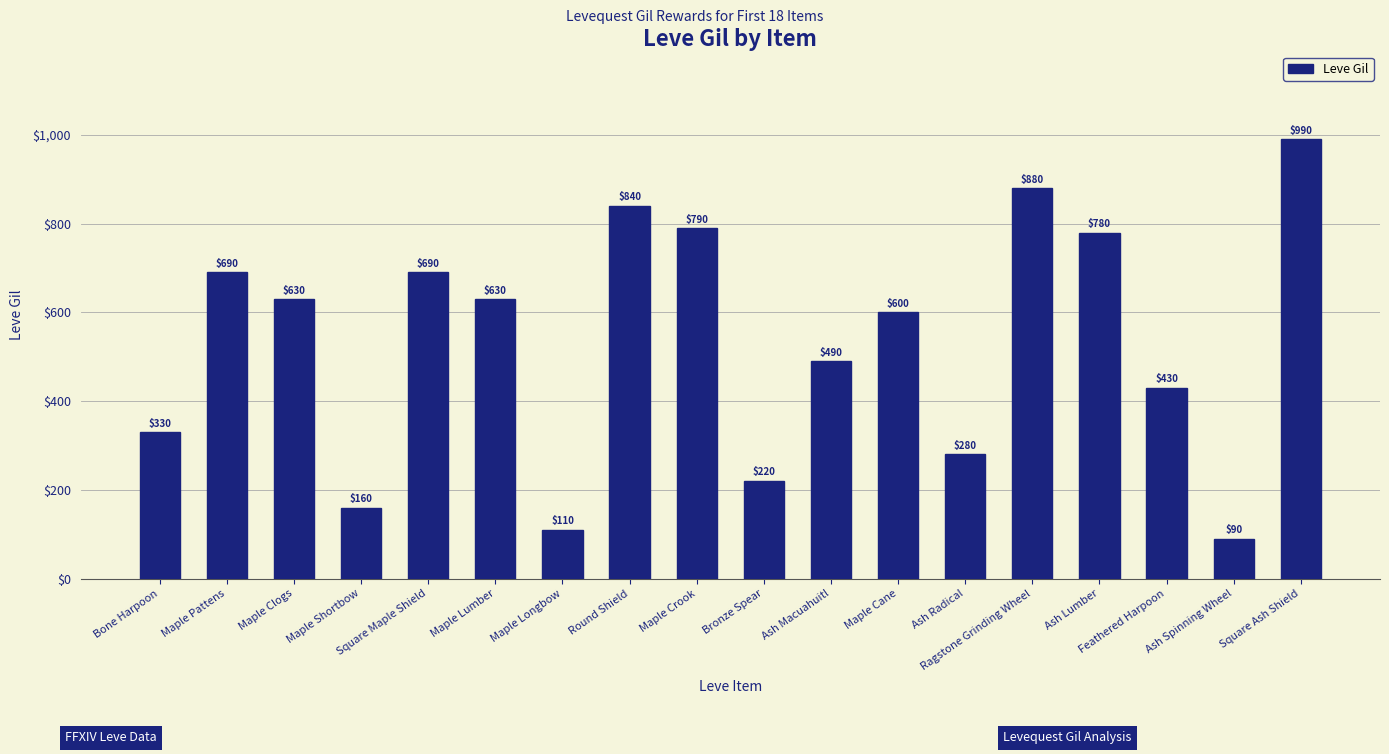

Read the value at Maple Cane.

600